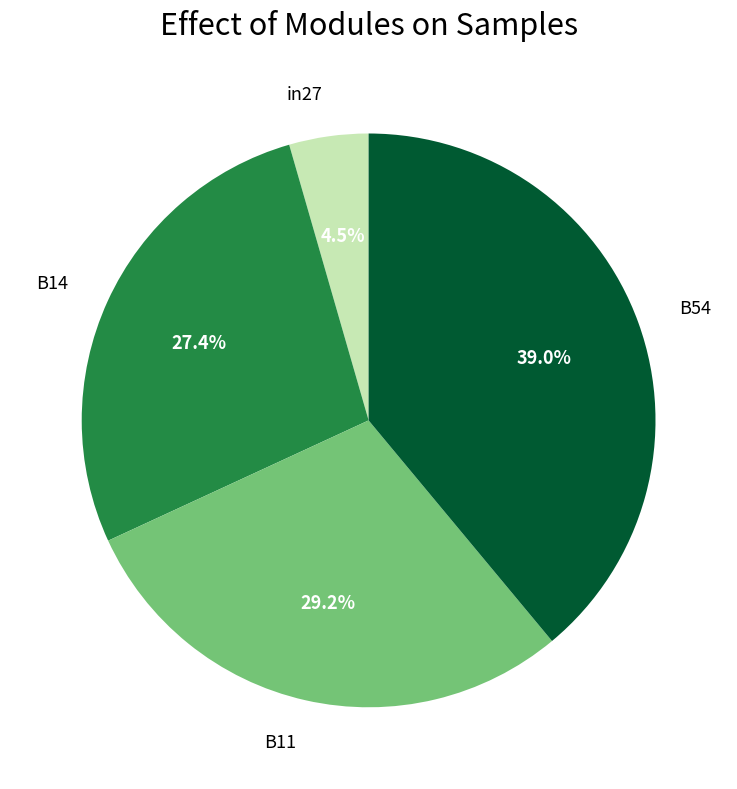

Is there any slice that represents more than half of the pie?

No